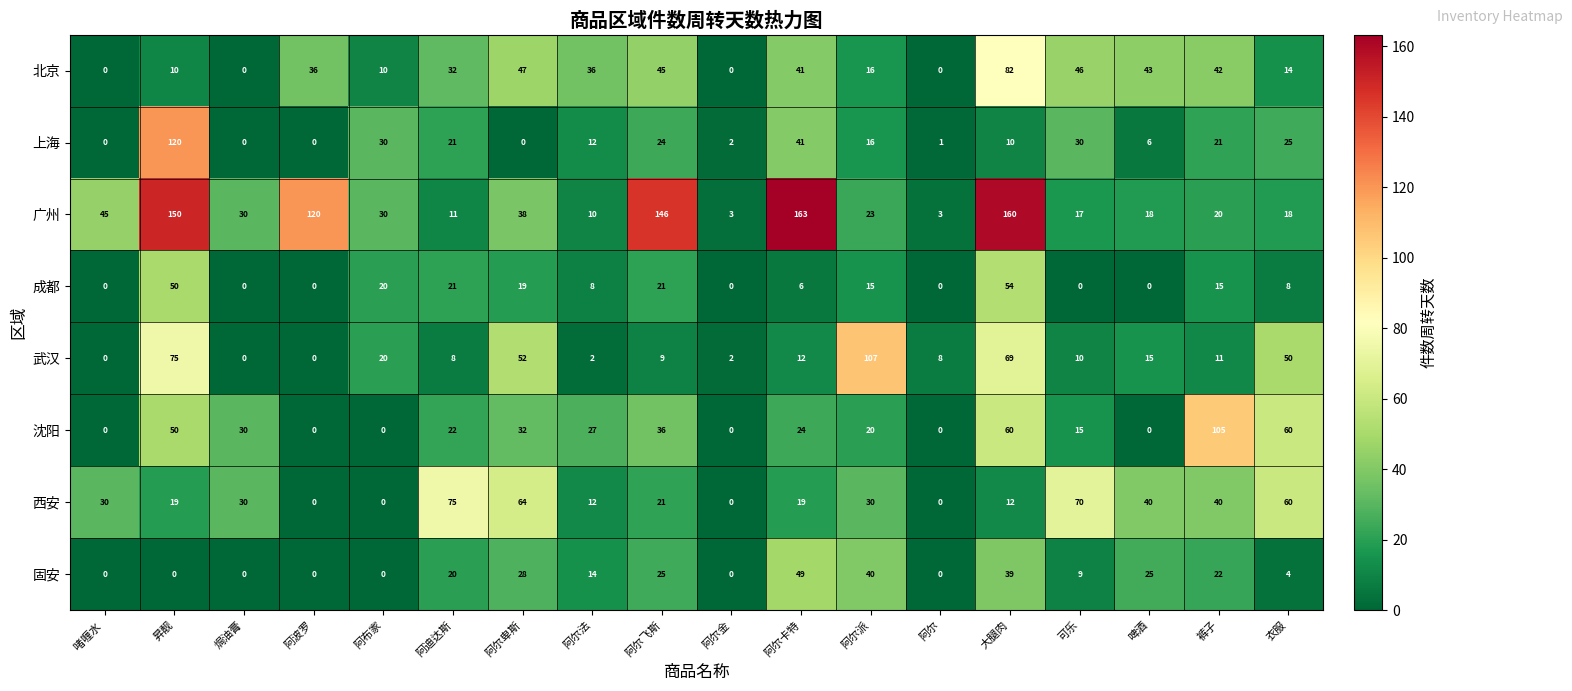

Rank the series by their maximum value, from highest to lowest.

广州, 上海, 武汉, 沈阳, 北京, 西安, 成都, 固安